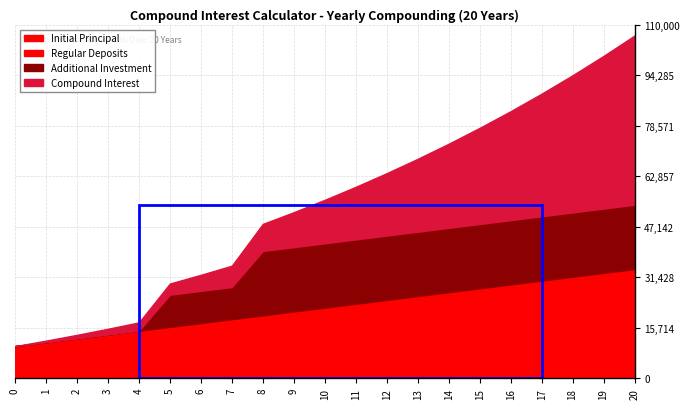

What is the value of the Additional Investment point at the 16th from the left?

20000.0